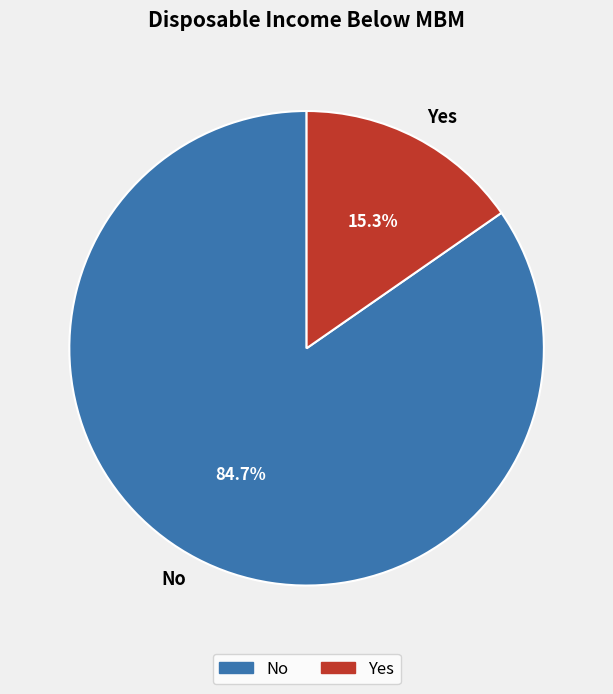

How many segments does this pie chart have?

2